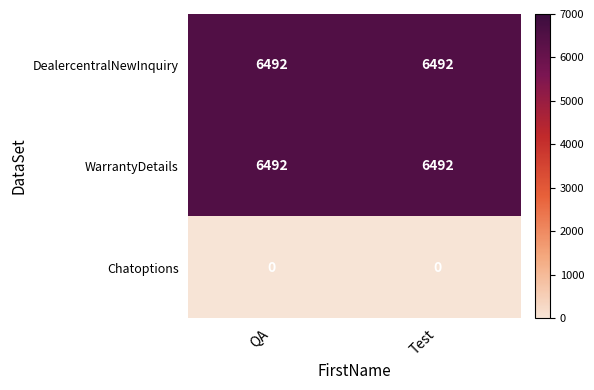

Reading right to left, extract all data points from this chart.

DealercentralNewInquiry: 6492	6492
WarrantyDetails: 6492	6492
Chatoptions: 0	0